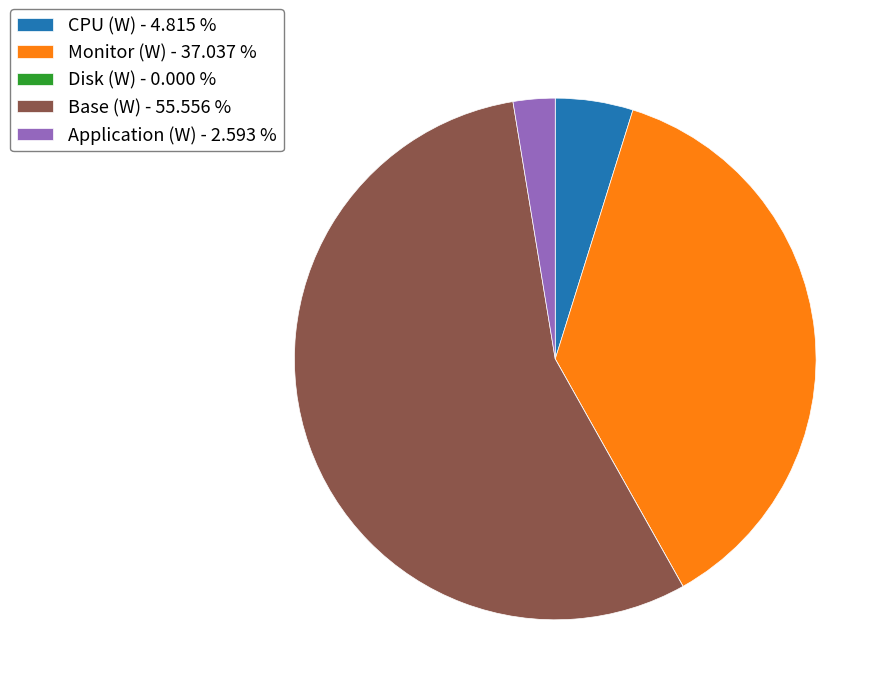

Does any single category account for the majority?

Yes